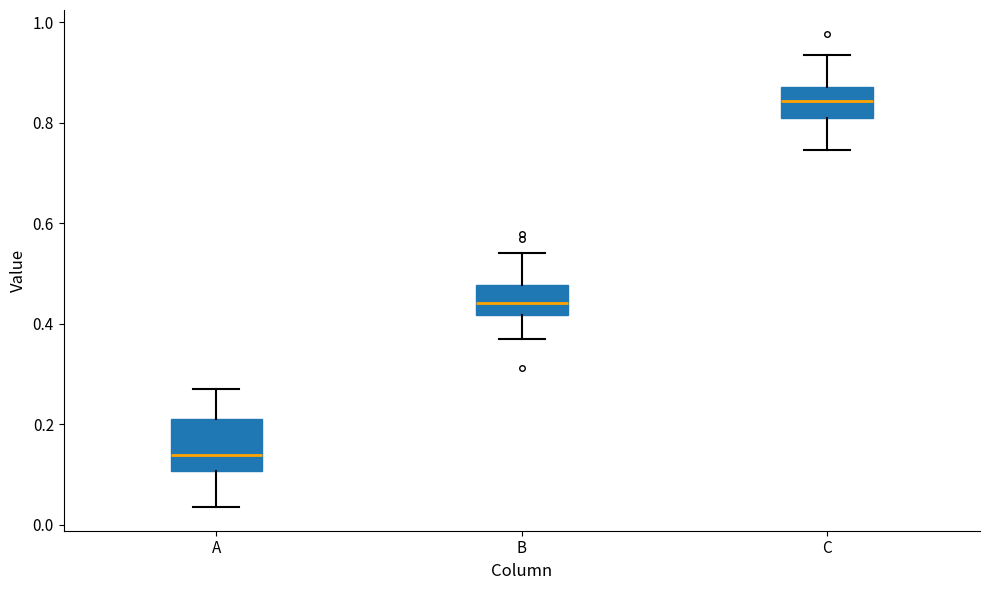

Which box has the highest median line?

C